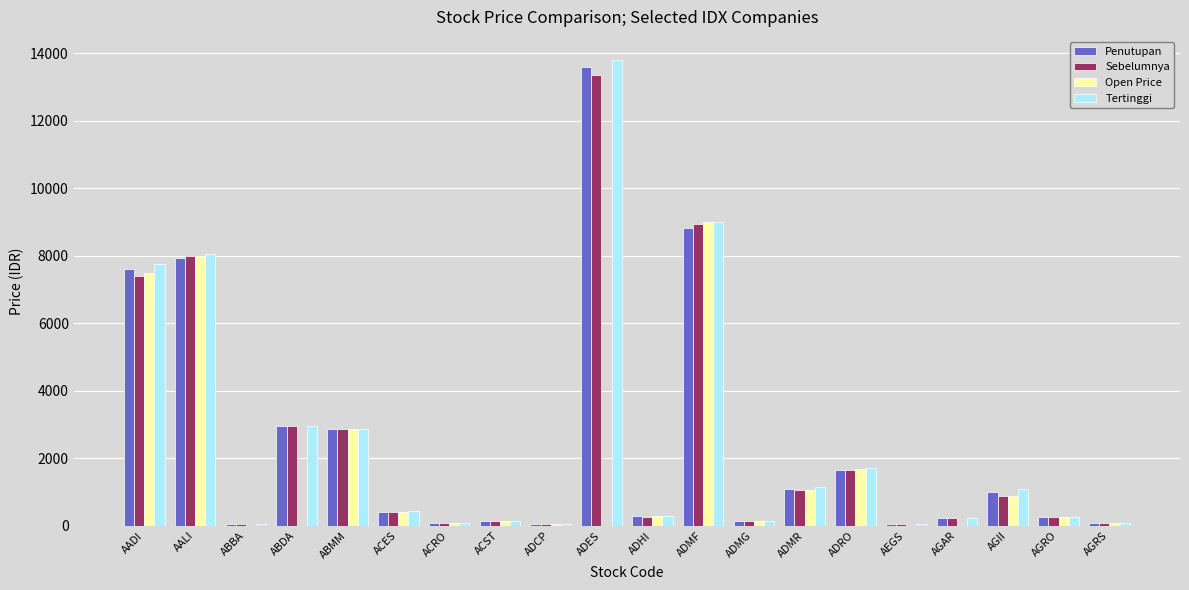

Is it true that Penutupan equals 13600 at ADES?

True